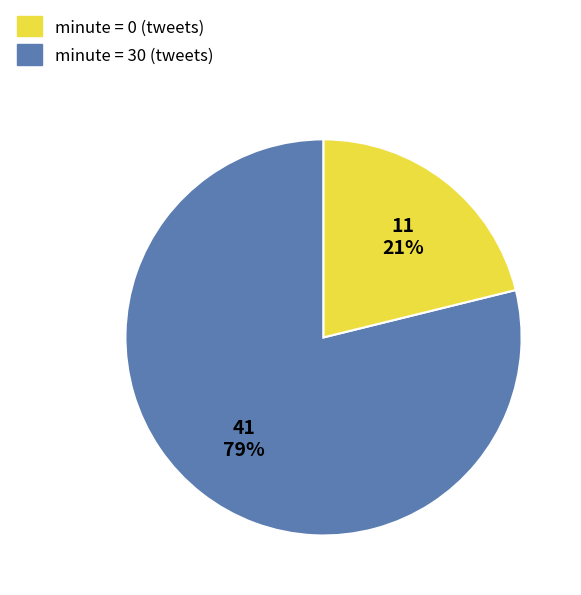

Does any single category account for the majority?

Yes